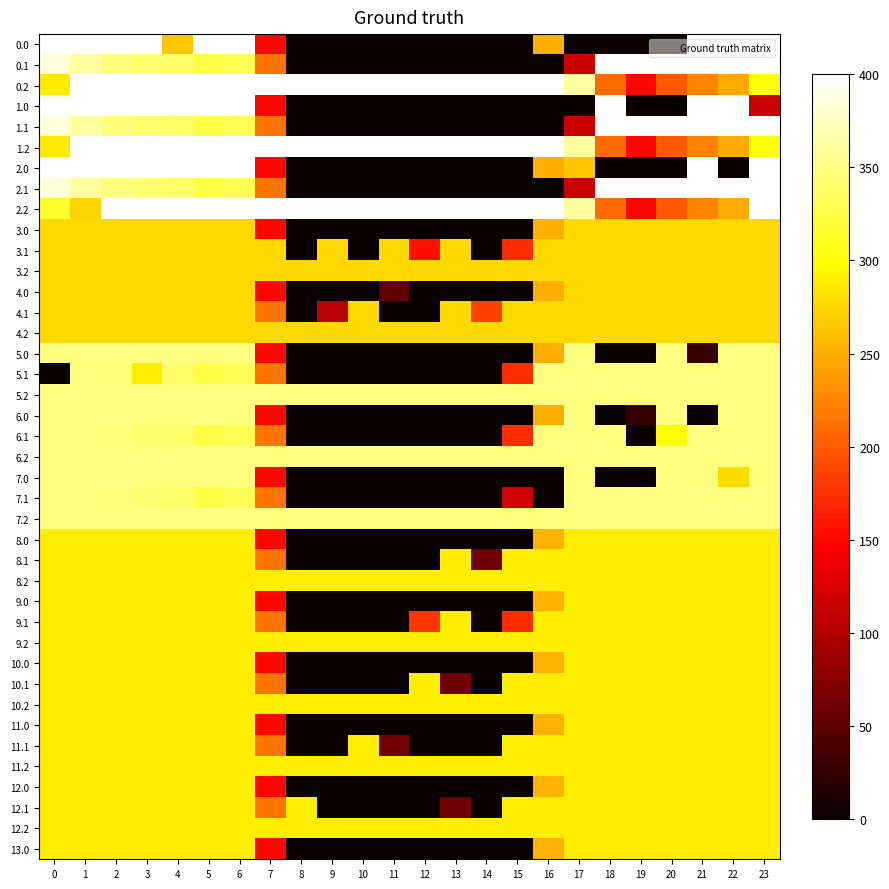

Rank the series at 10 from highest to lowest value.

0.2, 1.2, 2.2, 5.2, 6.2, 7.2, 9.2, 11.1, 8.2, 10.2, 11.2, 12.2, 3.2, 4.1, 4.2, 0.0, 0.1, 1.0, 1.1, 2.0, 2.1, 3.0, 3.1, 4.0, 5.0, 5.1, 6.0, 6.1, 7.0, 7.1, 8.0, 8.1, 9.0, 9.1, 10.0, 10.1, 11.0, 12.0, 12.1, 13.0